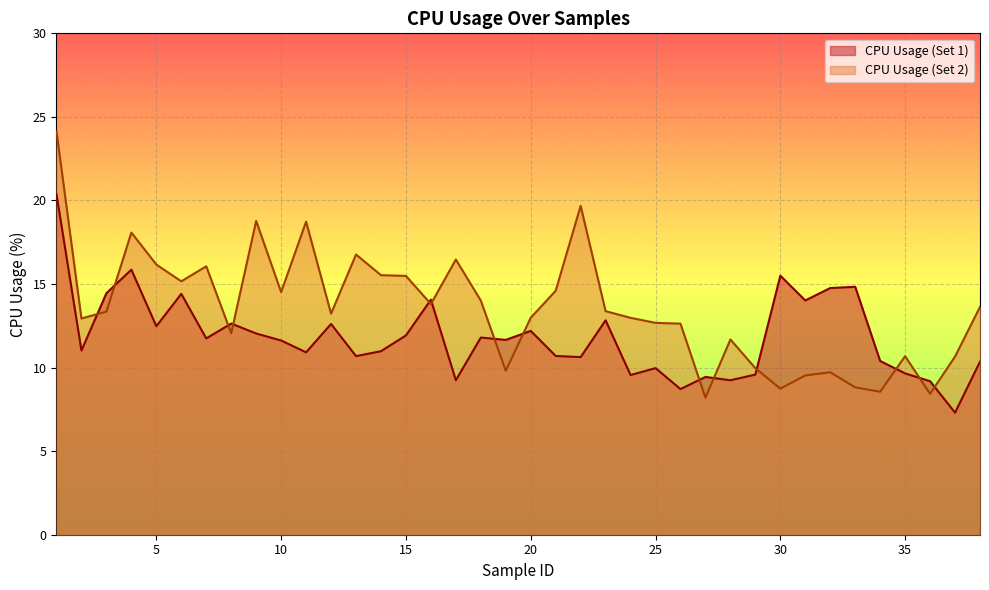

Is it true that CPU Usage (Set 1) equals 14.8 at 33?

True